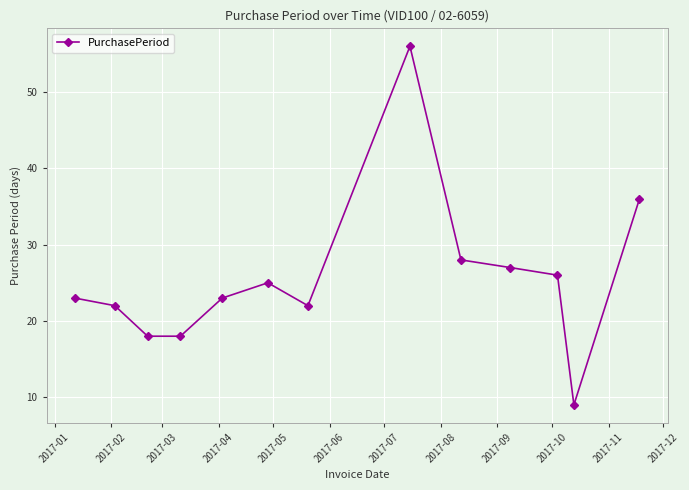

Reading left to right, what are all the values shown in this chart?

23	22	18	18	23	25	22	56	28	27	26	9	36